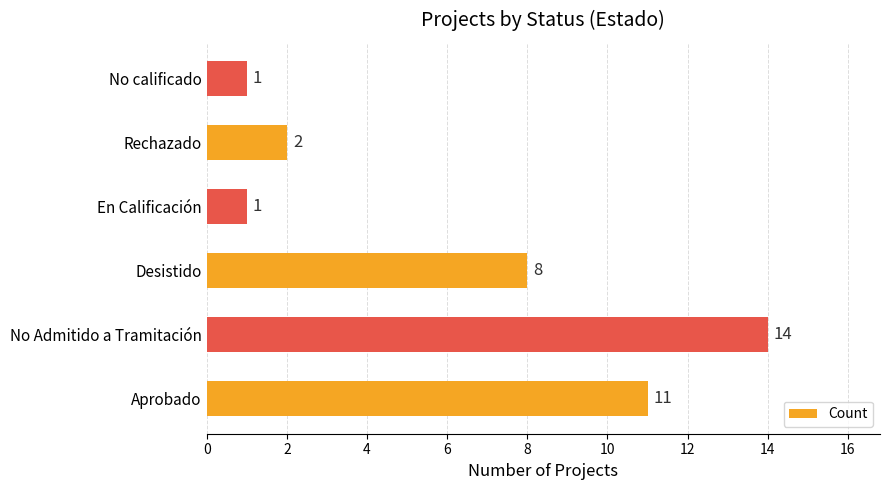

What is the ratio of the value at Aprobado to the value at No calificado?

11.0